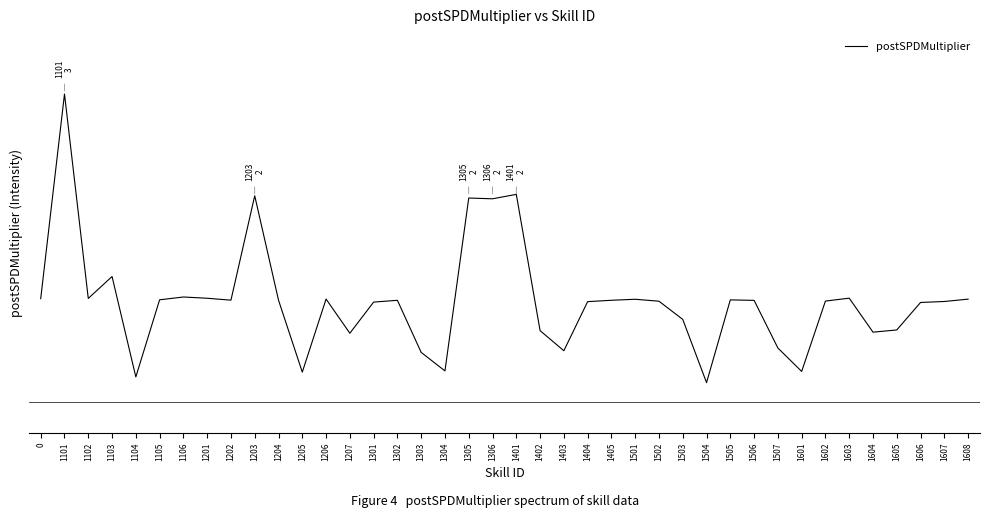

Reading left to right, what are all the values shown in this chart?

1.0	3.0	1.0	1.2	0.2	1.0	1.0	1.0	1.0	2.0	1.0	0.3	1.0	0.7	1.0	1.0	0.5	0.3	2.0	2.0	2.0	0.7	0.5	1.0	1.0	1.0	1.0	0.8	0.2	1.0	1.0	0.5	0.3	1.0	1.0	0.7	0.7	1.0	1.0	1.0